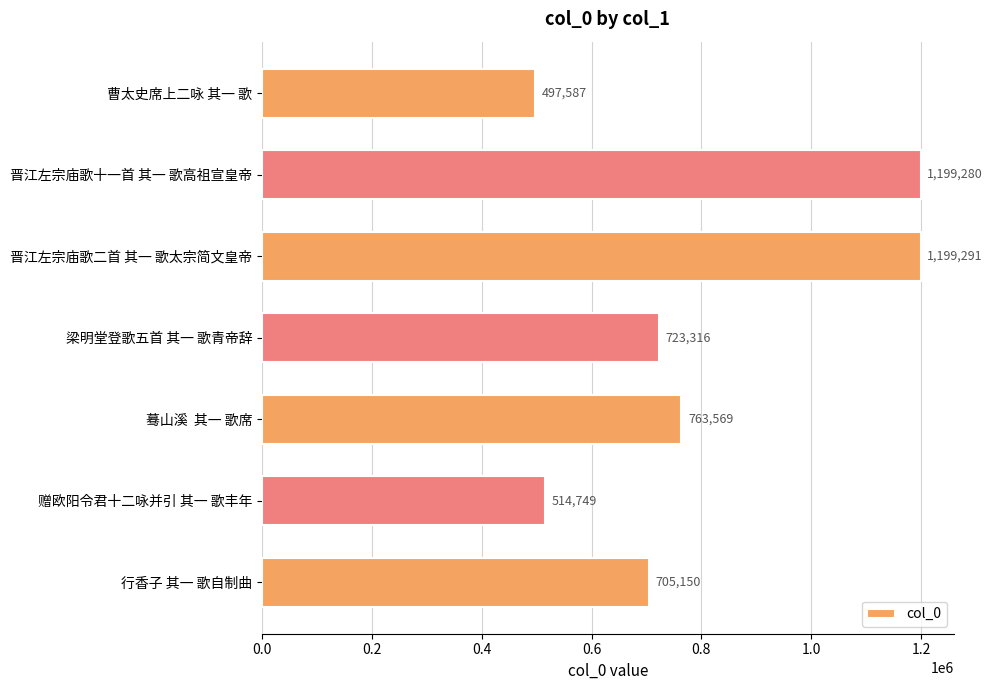

Reading top to bottom, list all the values displayed in this chart.

497587	1199280	1199291	723316	763569	514749	705150